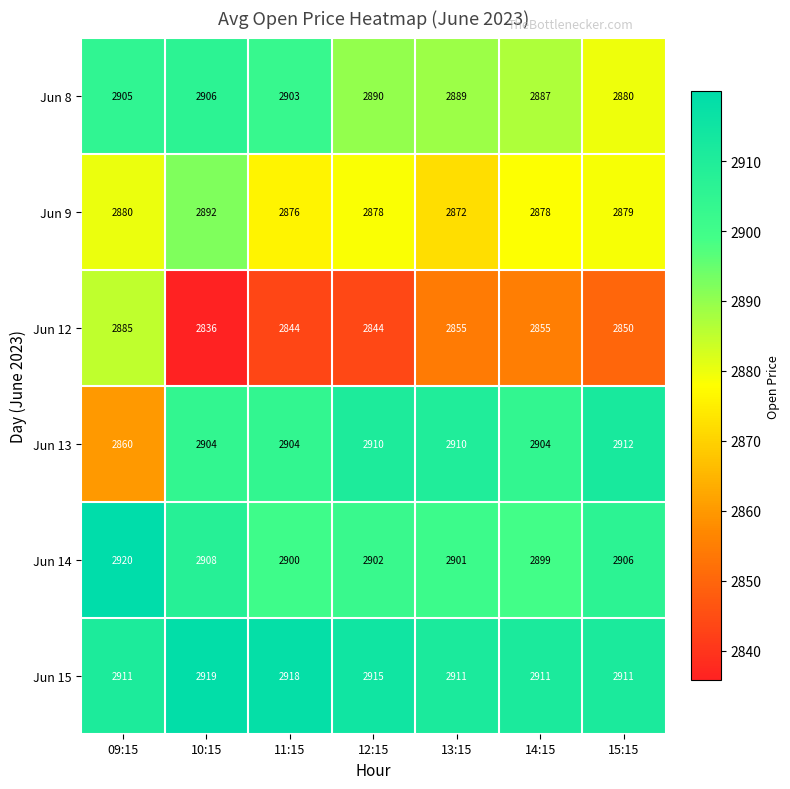

How many categories are shown in the chart?

7